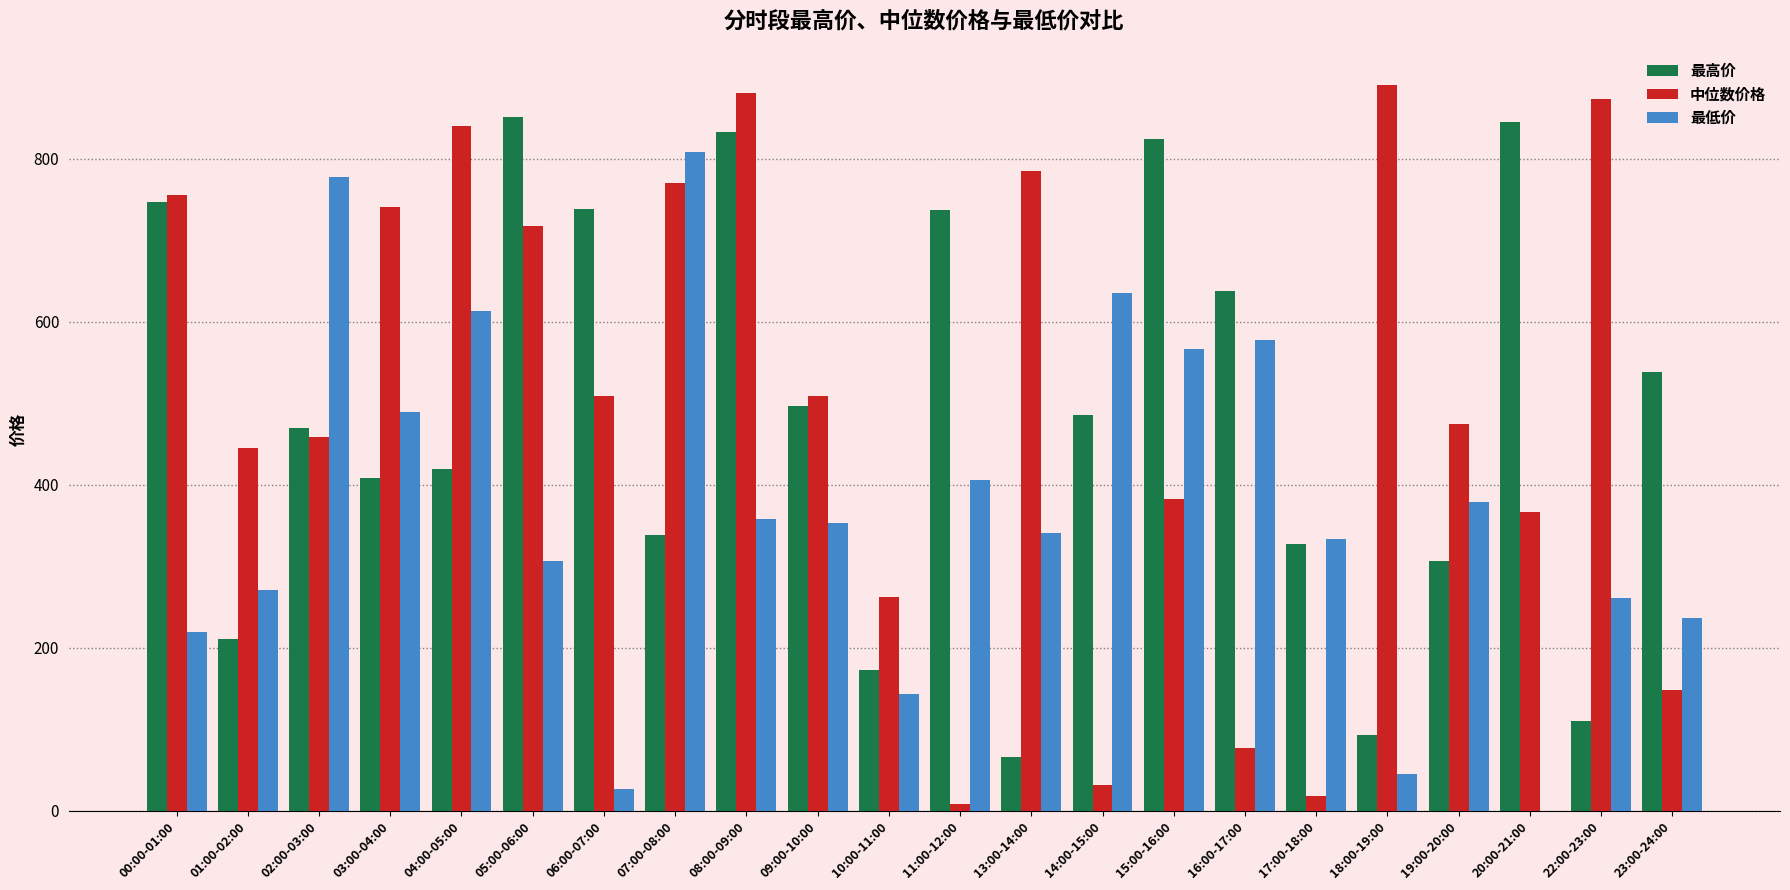

How many data points does each series have?

22